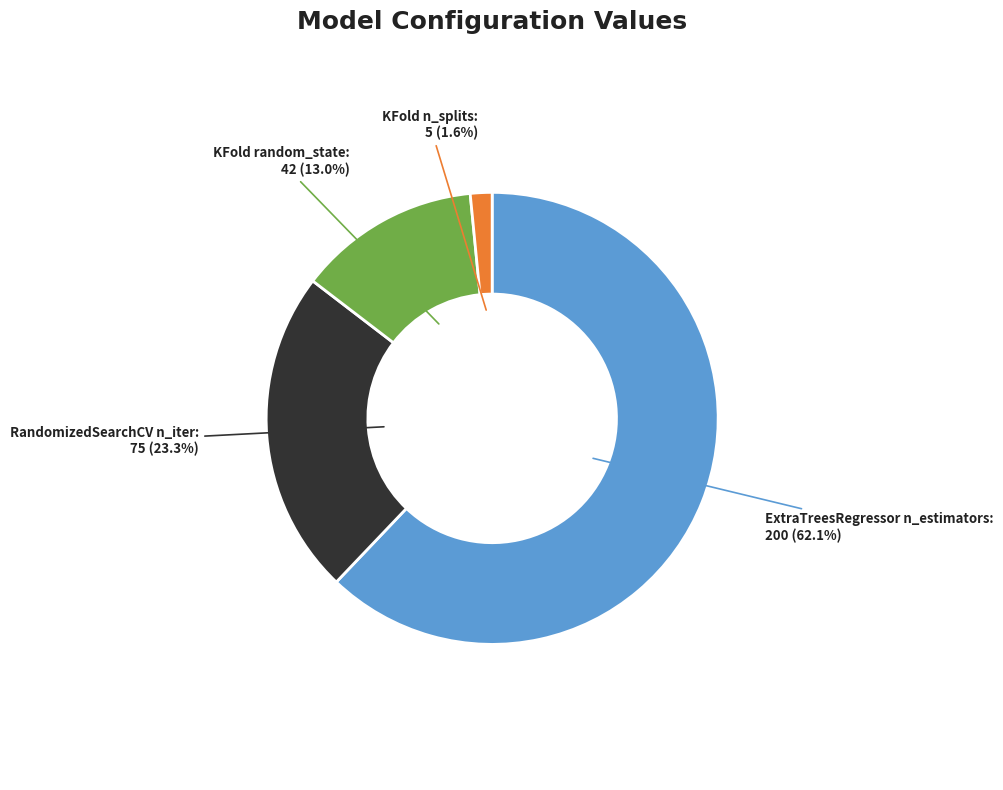

Rank the categories by value from highest to lowest.

ExtraTreesRegressor n_estimators, RandomizedSearchCV n_iter, KFold random_state, KFold n_splits